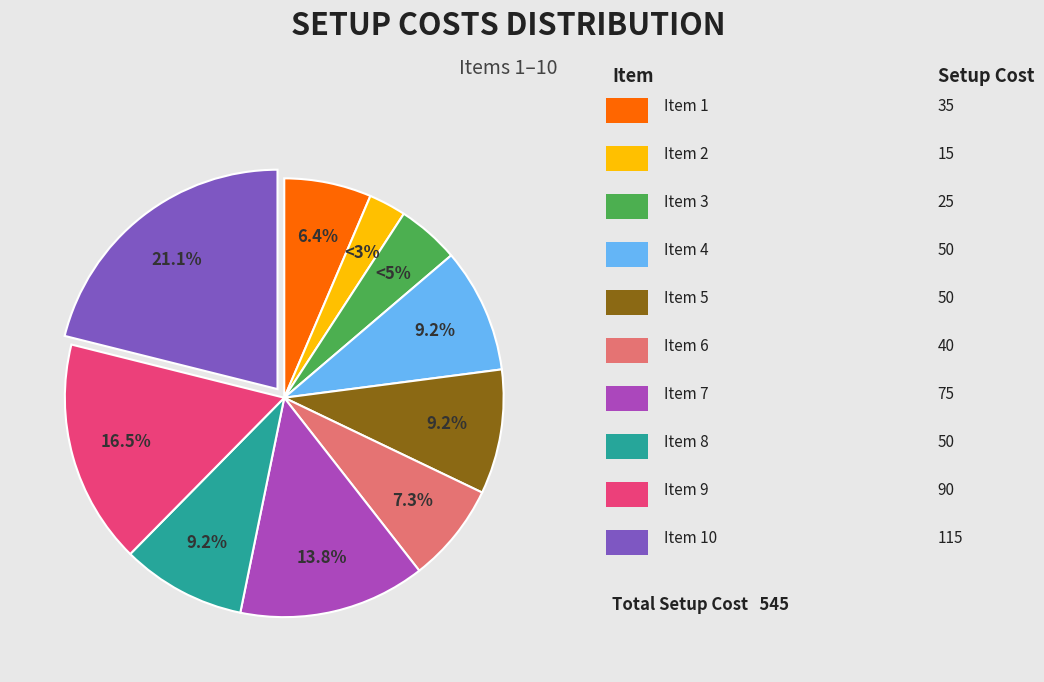

How many slices are in this pie chart?

10